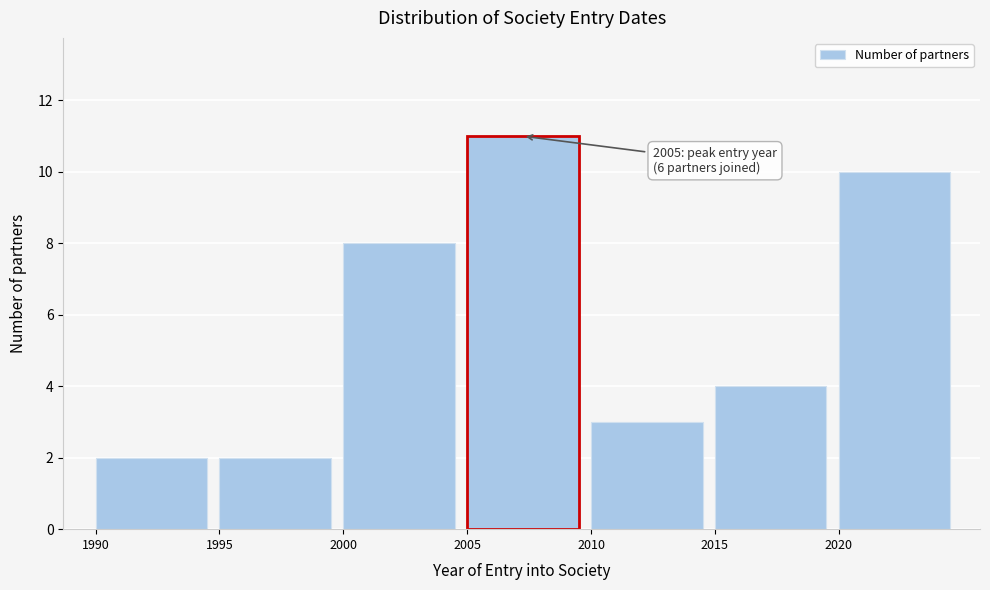

Reading left to right, what are all the values shown in this chart?

2	2	8	11	3	4	10